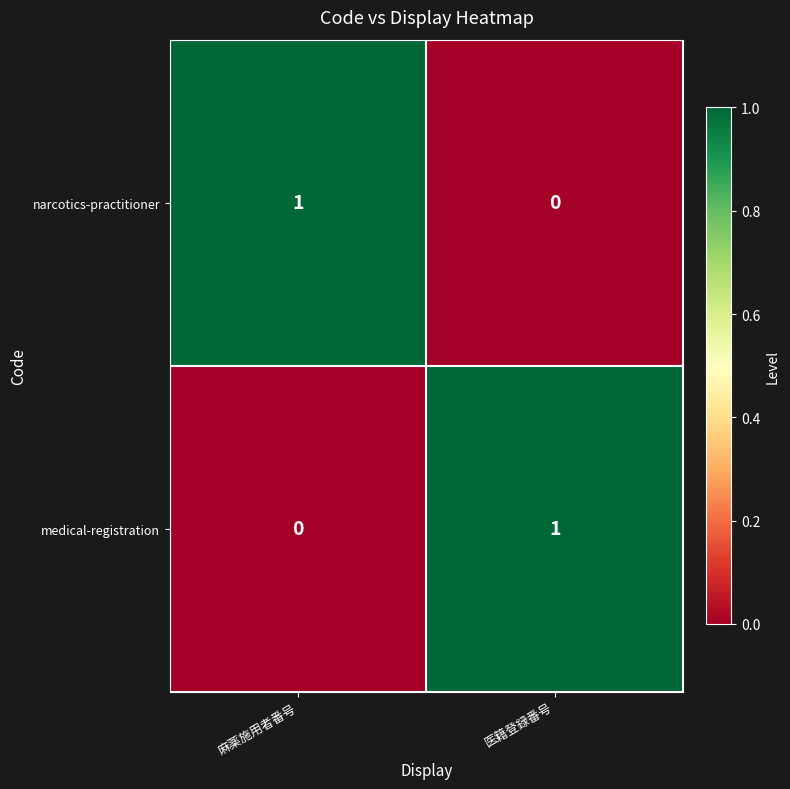

Reading left to right, transcribe all the data shown in this chart.

narcotics-practitioner: 麻薬施用者番号=1	医籍登録番号=0
medical-registration: 麻薬施用者番号=0	医籍登録番号=1